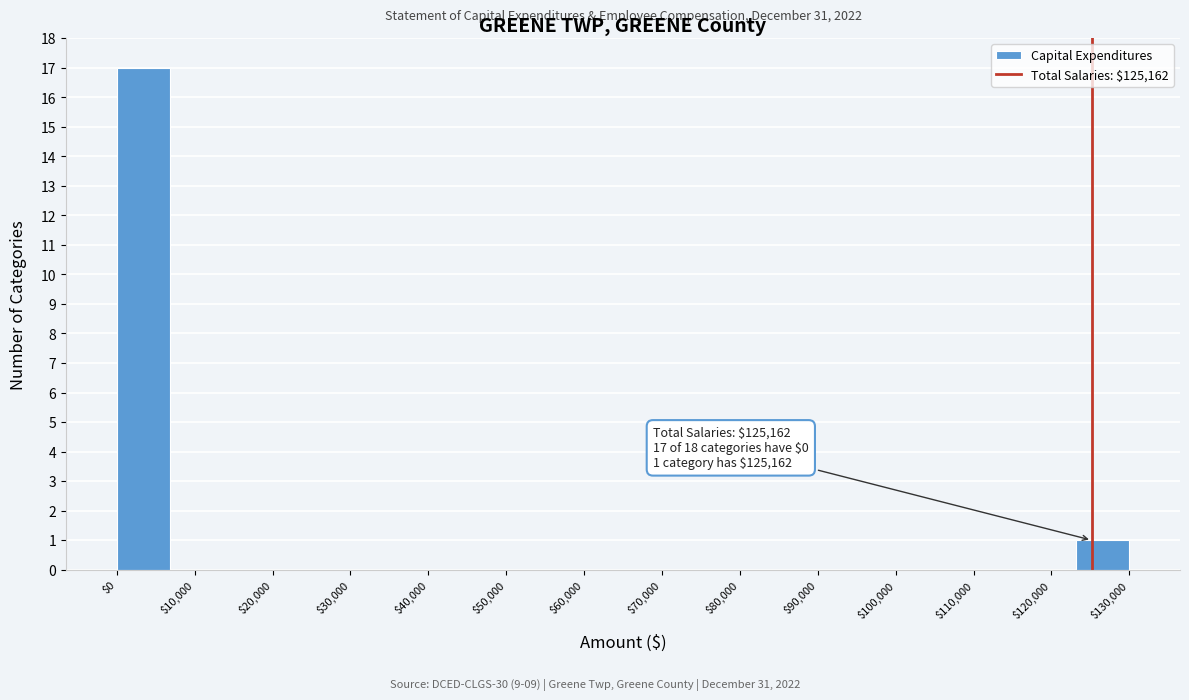

Which range on the x-axis has the tallest bar?

0 to 7000